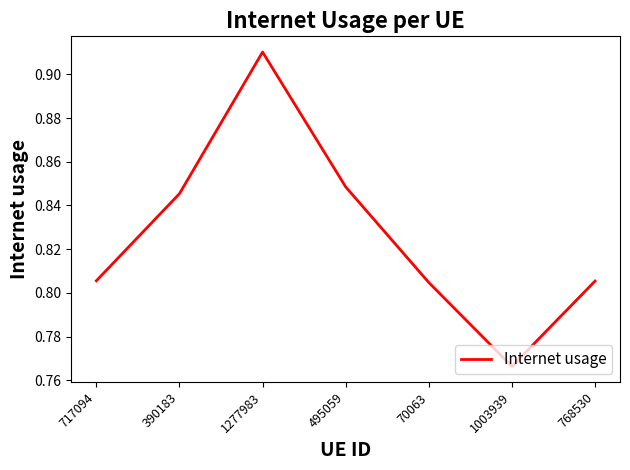

How many lines are shown in the chart?

1